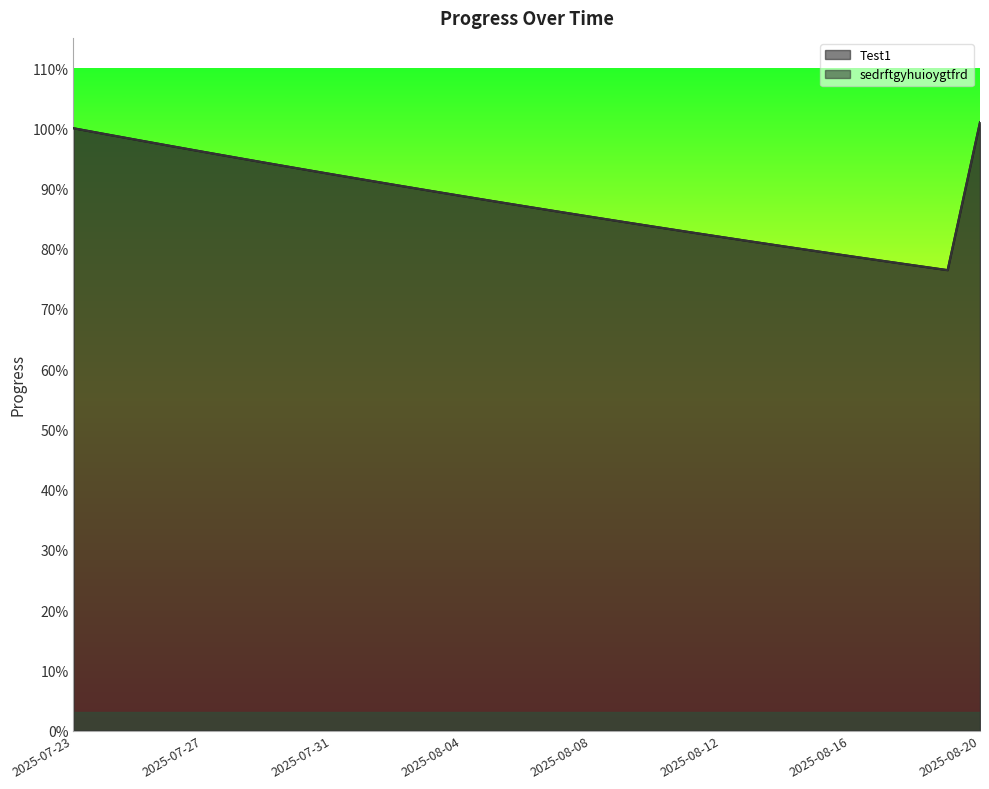

Read the sedrftgyhuioygtfrd value at 2025-07-24.

1.0